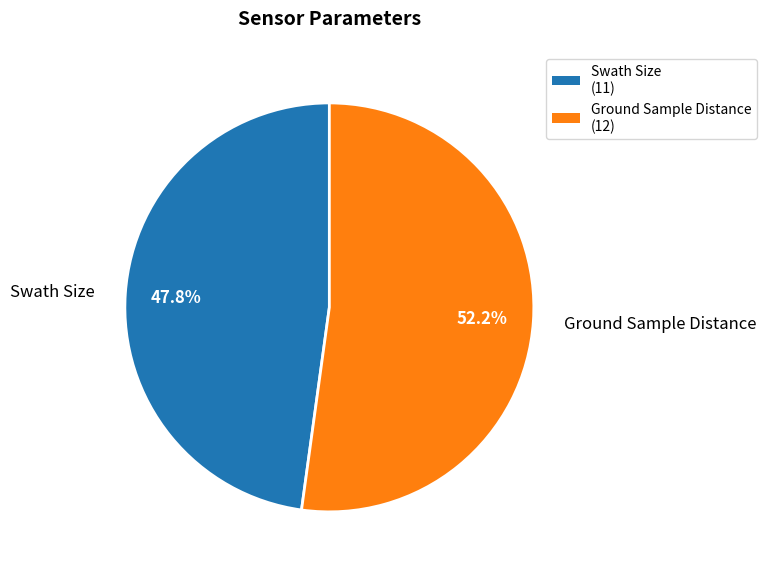

What percentage is the Ground Sample Distance slice, to the nearest percent?

52%